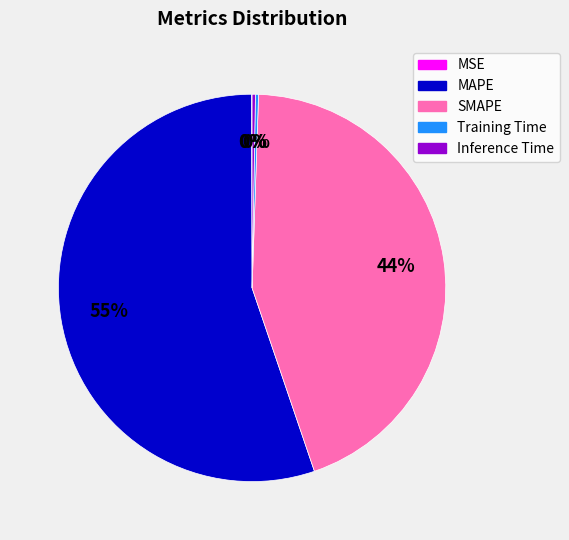

True or false: MAPE accounts for 55% of the total.

True